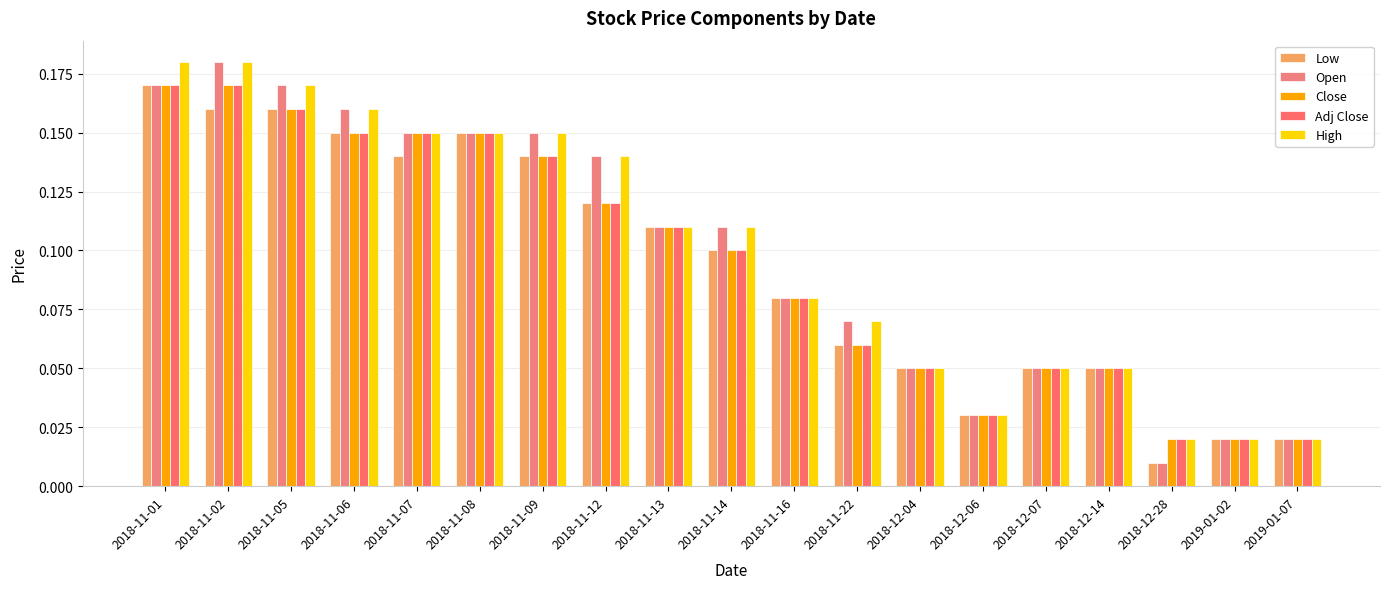

What is the label of the 17th bar from the right?

2018-11-05